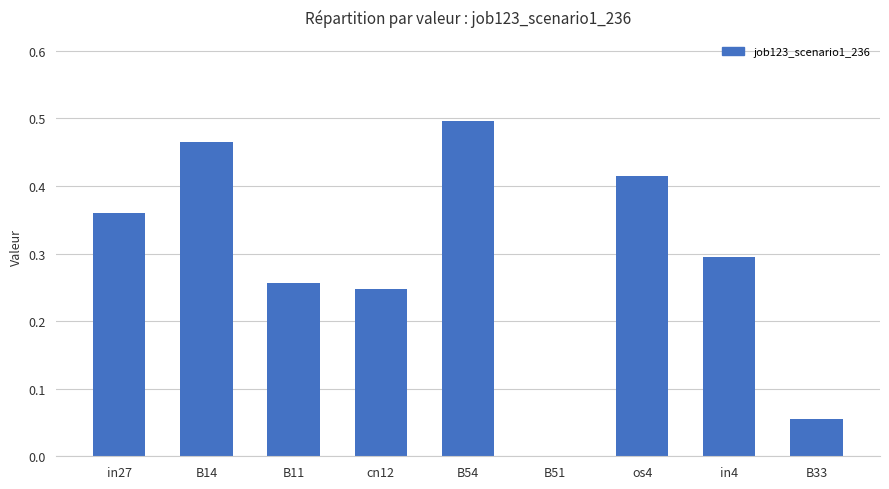

What is the sum of the values at B11 and B14?

0.7